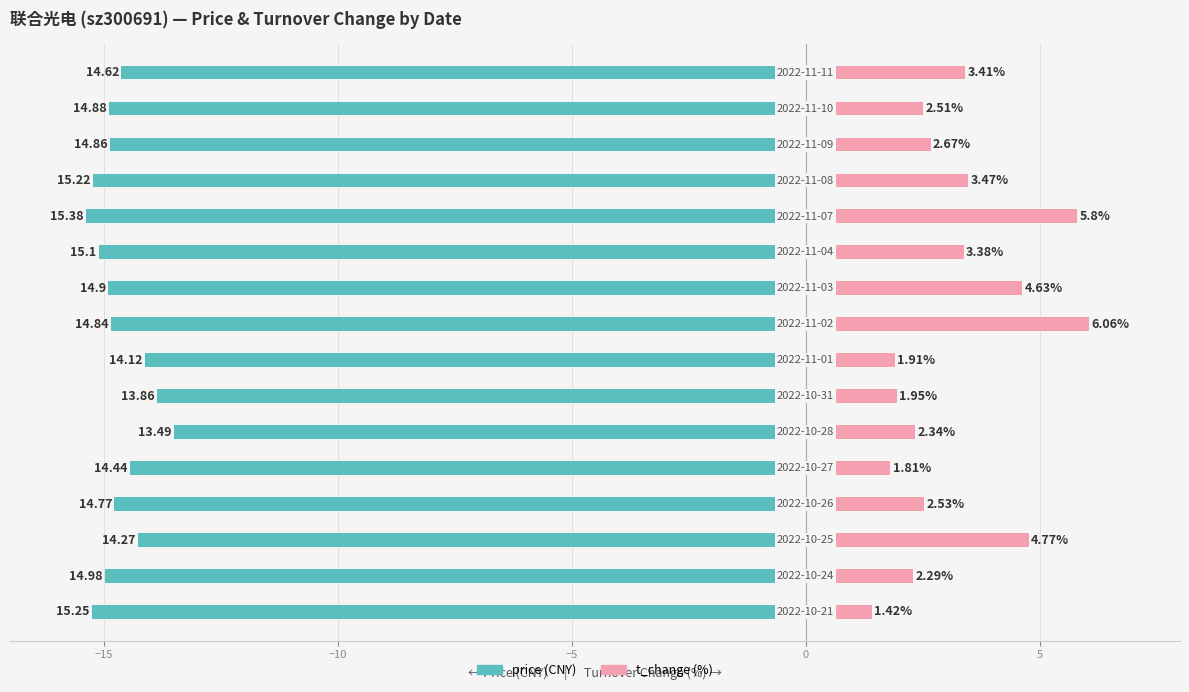

List the series in order of their overall mean, highest first.

t_change, price